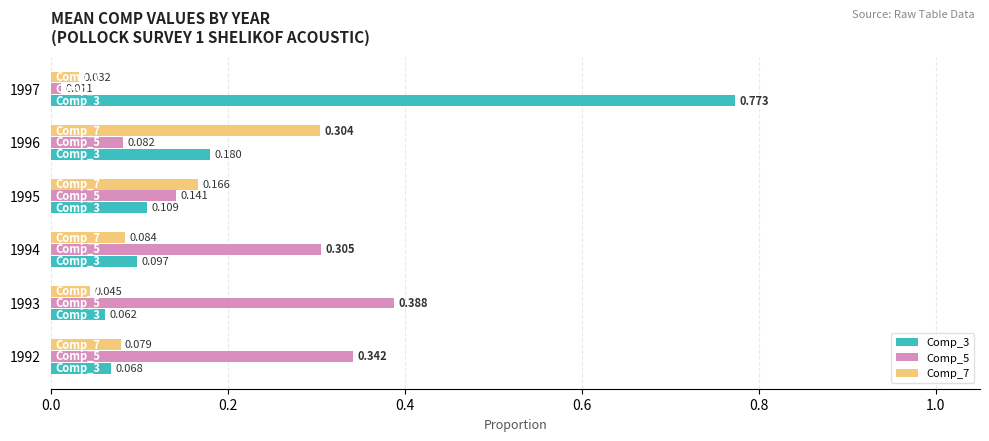

List the labels in order of Comp_7 value, smallest first.

1997, 1993, 1992, 1994, 1995, 1996